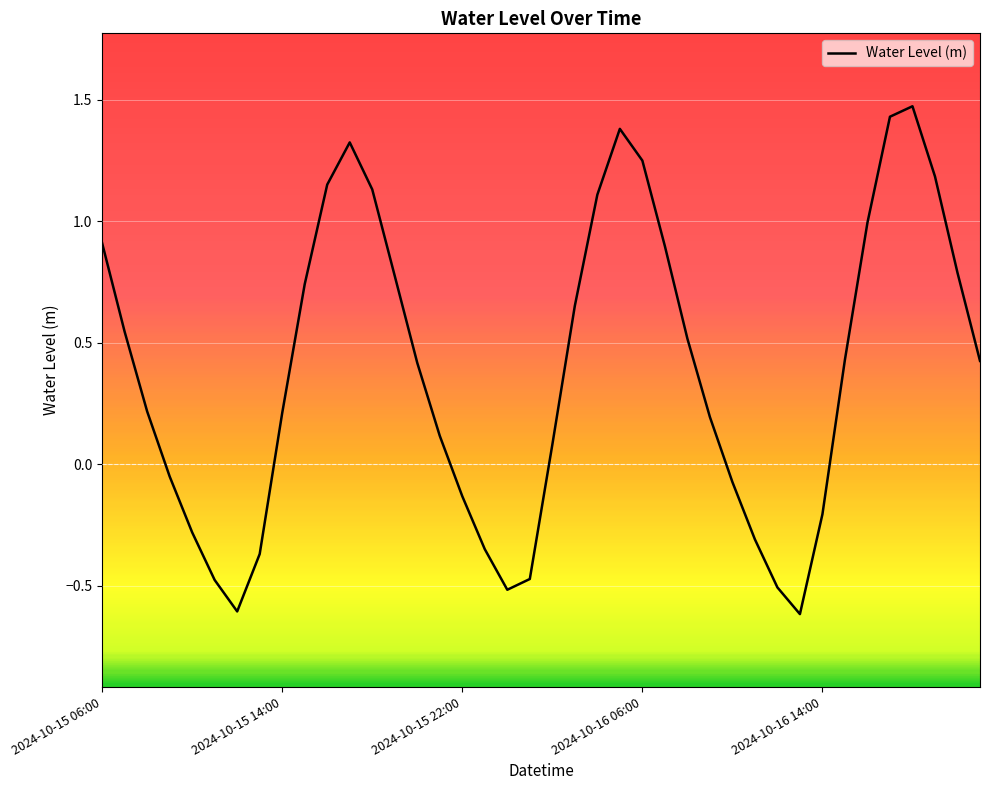

What is the difference between the maximum and minimum values?

2.1